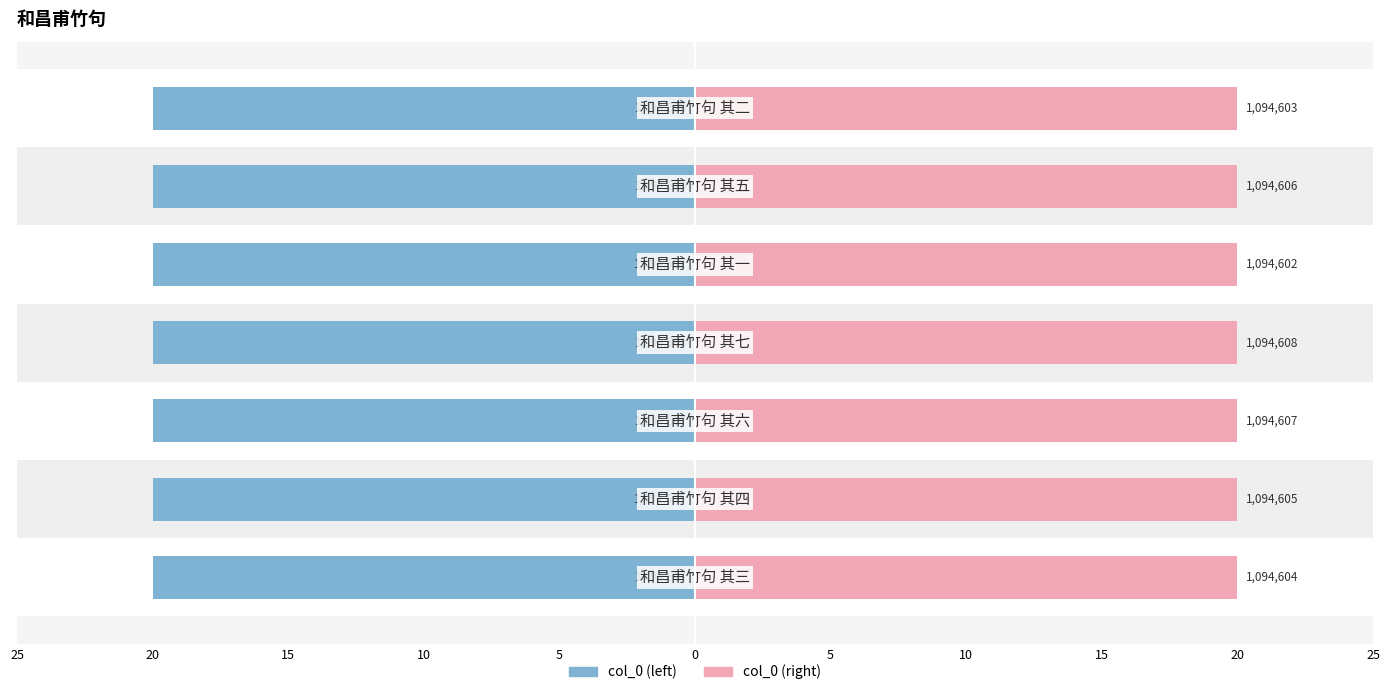

Between 25 and 0, which series saw the biggest shift?

col_0 (left)